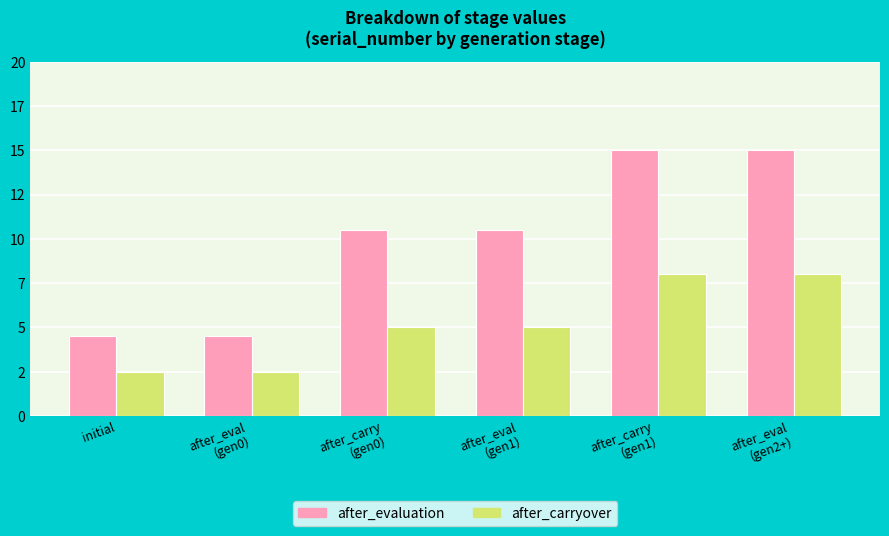

What is the smallest value displayed?

2.5